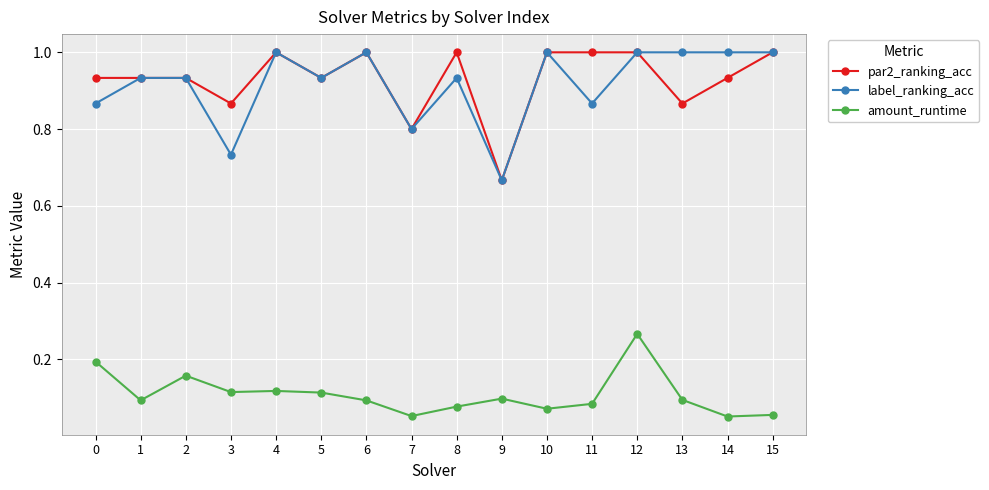

Is the value of amount_runtime at 9 greater than the value of label_ranking_acc at 12?

No